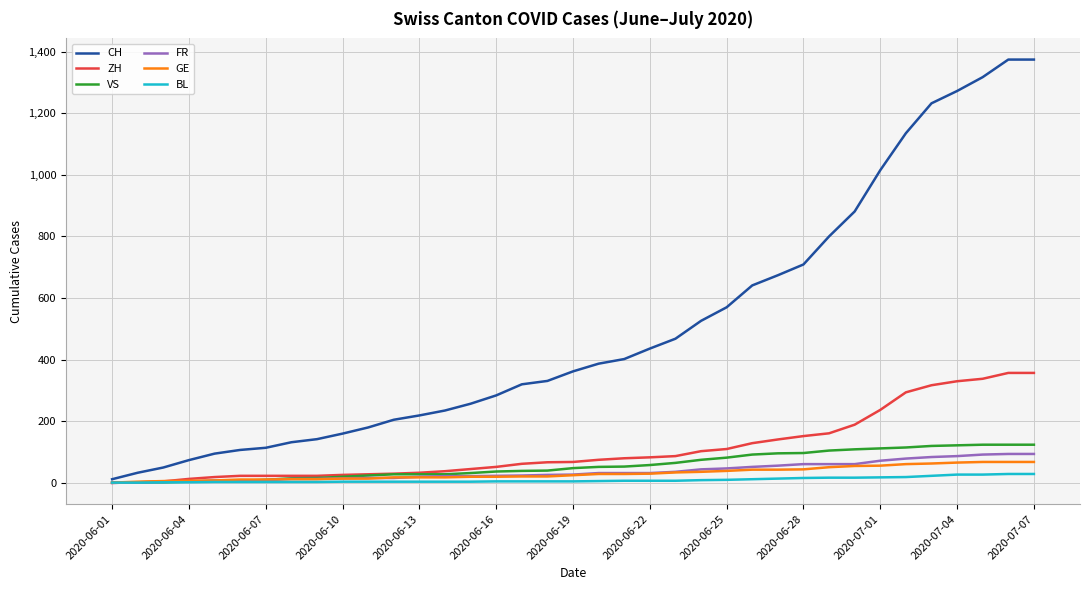

What is the maximum value for GE?

68